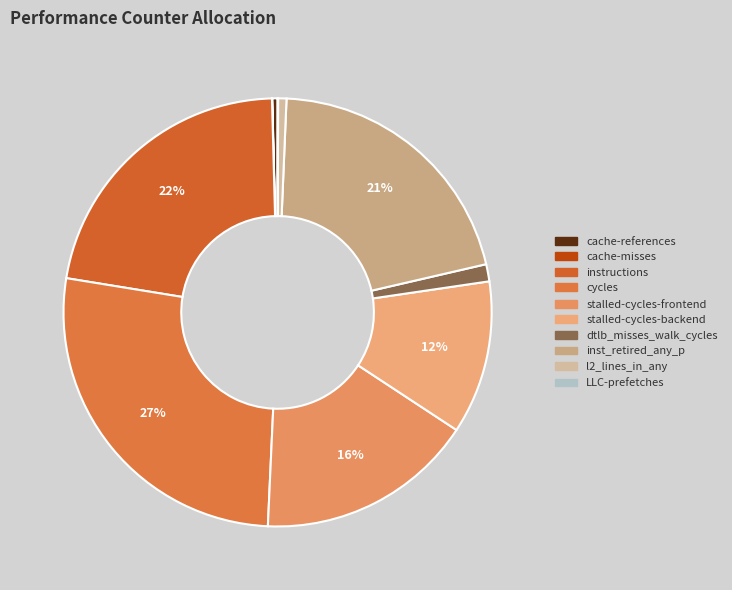

Which category has the smallest portion of the pie?

cache-misses